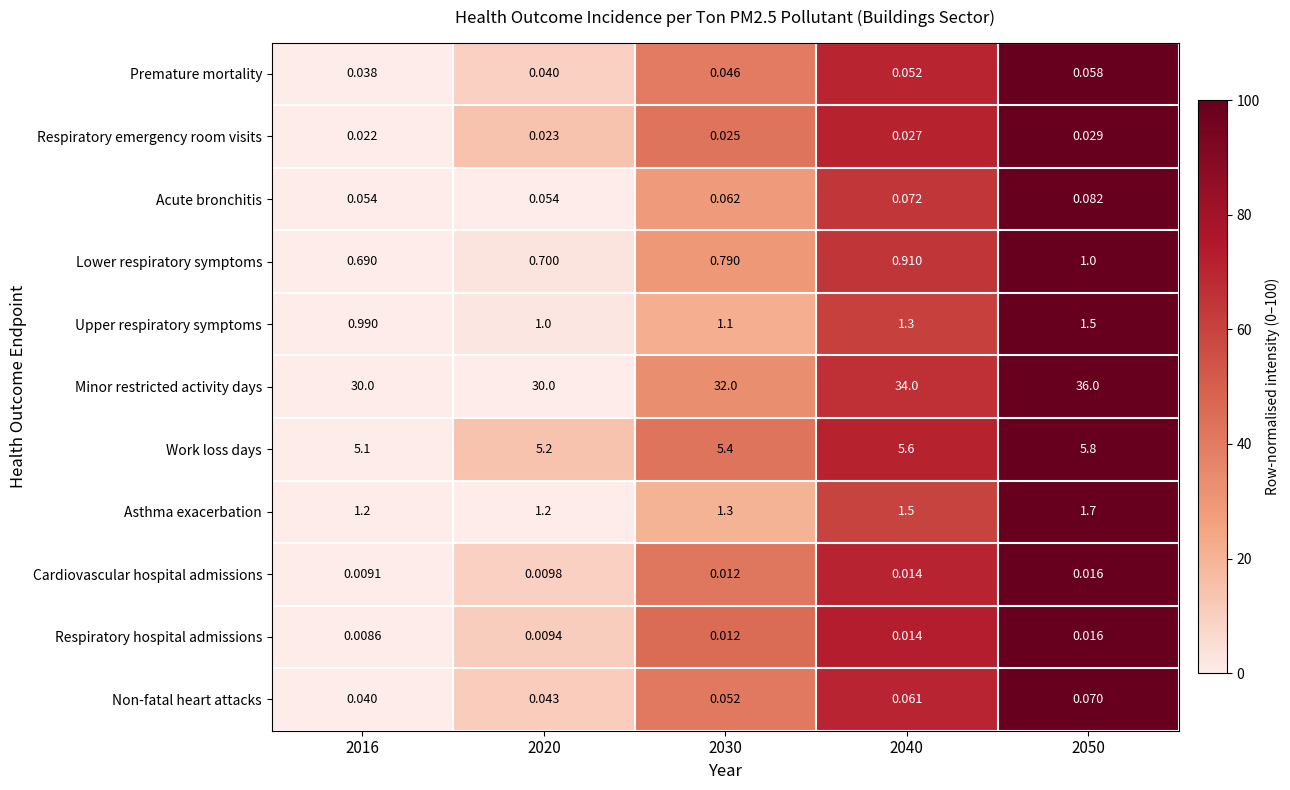

Rank the series at 2020 from highest to lowest value.

Minor restricted activity days, Work loss days, Asthma exacerbation, Upper respiratory symptoms, Lower respiratory symptoms, Acute bronchitis, Non-fatal heart attacks, Premature mortality, Respiratory emergency room visits, Cardiovascular hospital admissions, Respiratory hospital admissions